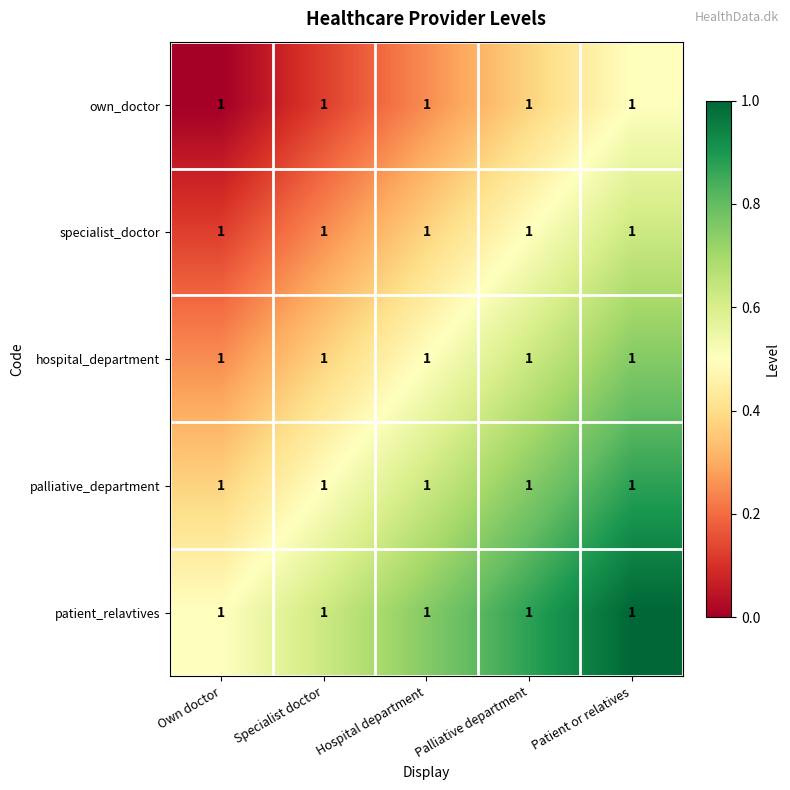

At which label is patient_relavtives closest to 0?

Own doctor